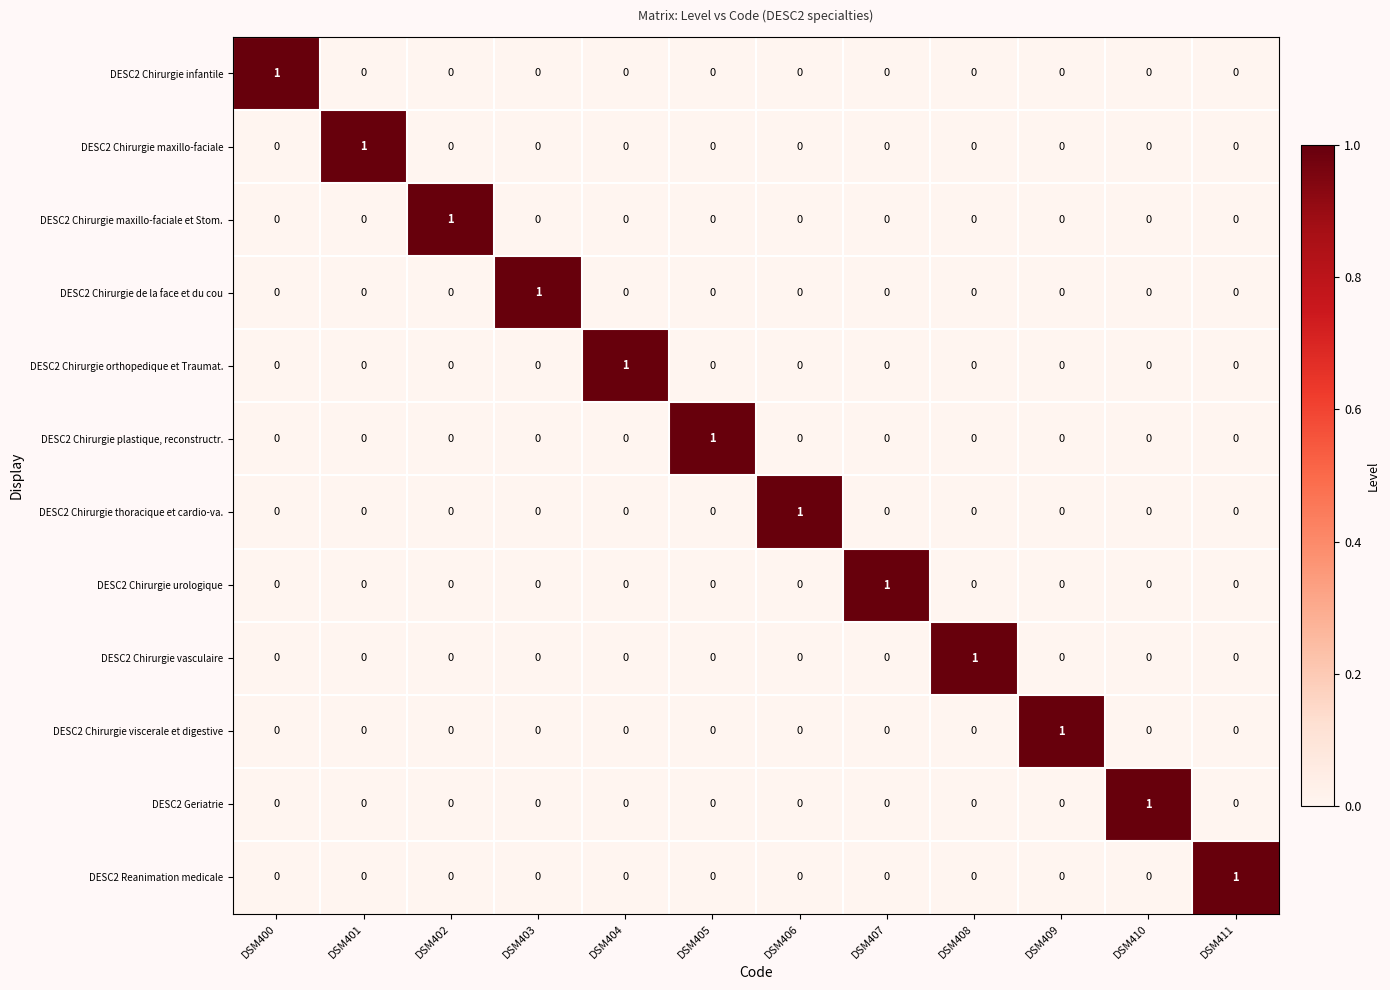

Is the value of DESC2 Geriatrie at DSM410 greater than the value of DESC2 Chirurgie de la face et du cou at DSM406?

Yes